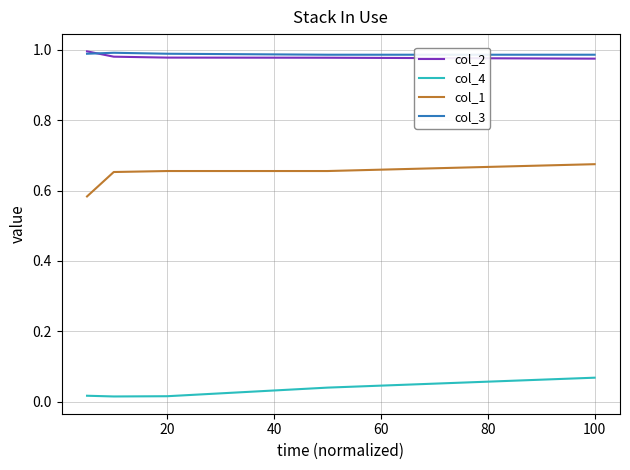

Which series ends up on top after the final intersection of col_2 and col_3?

col_3